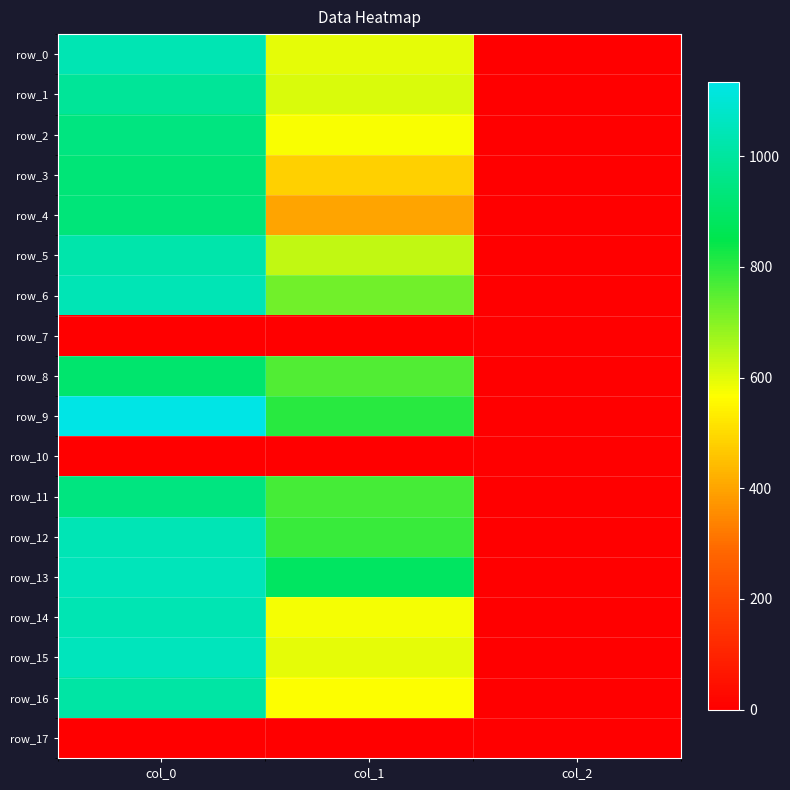

Is it true that row_1 equals 0.5 at col_2?

False